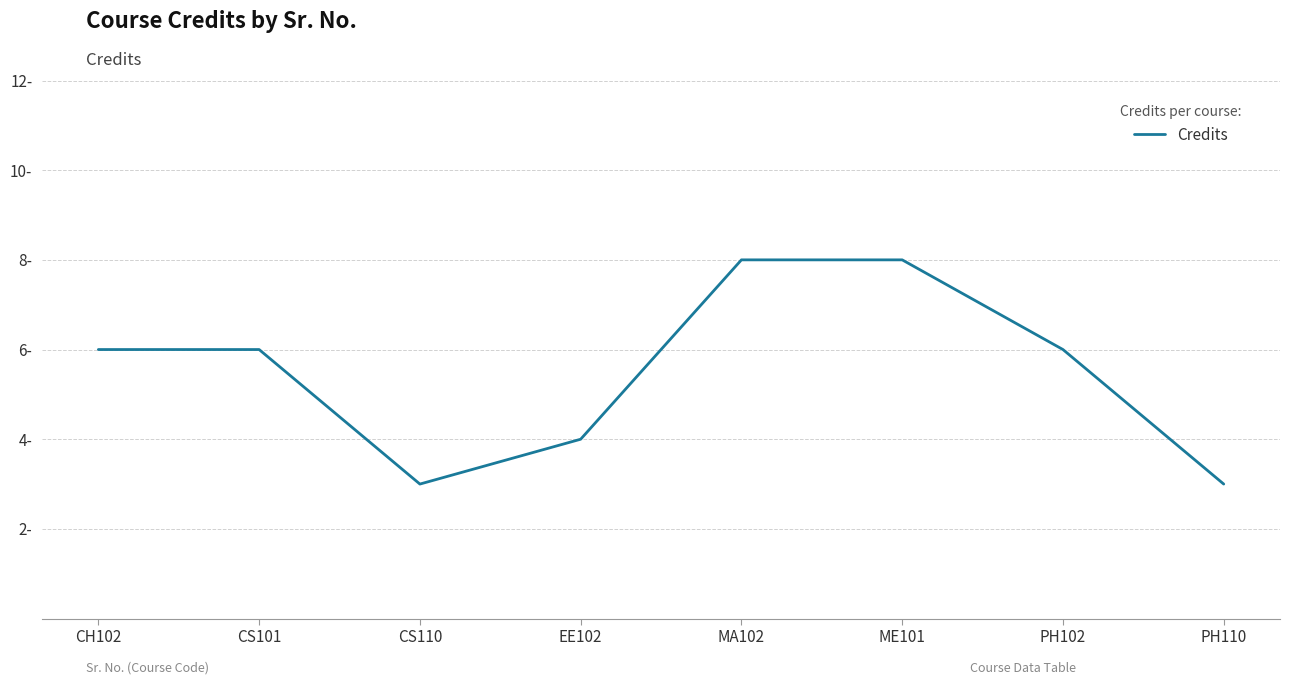

Where is the first local minimum?

CS110